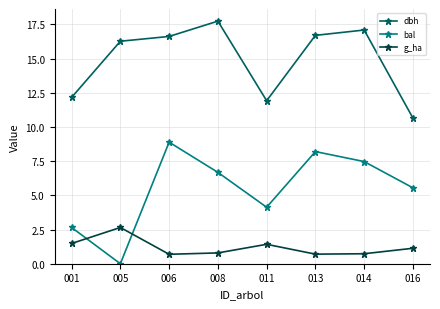

What are all the series names shown in the legend?

dbh, bal, g_ha